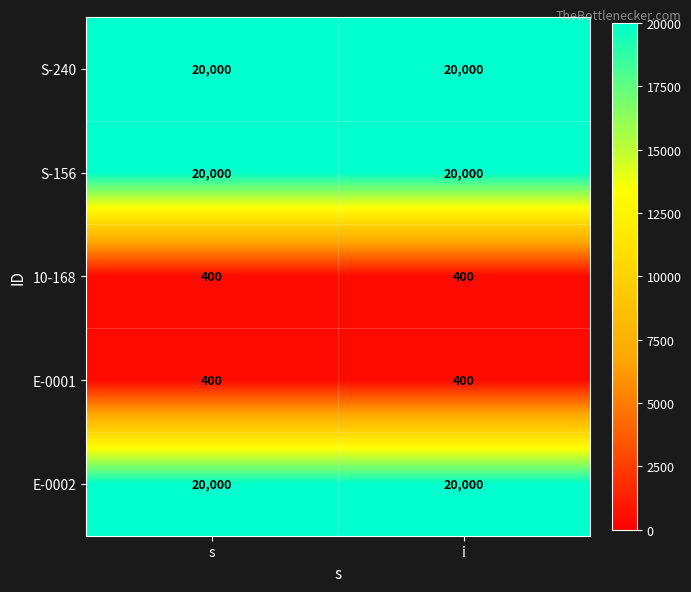

What is the spread (max minus min) of values at s?

19600